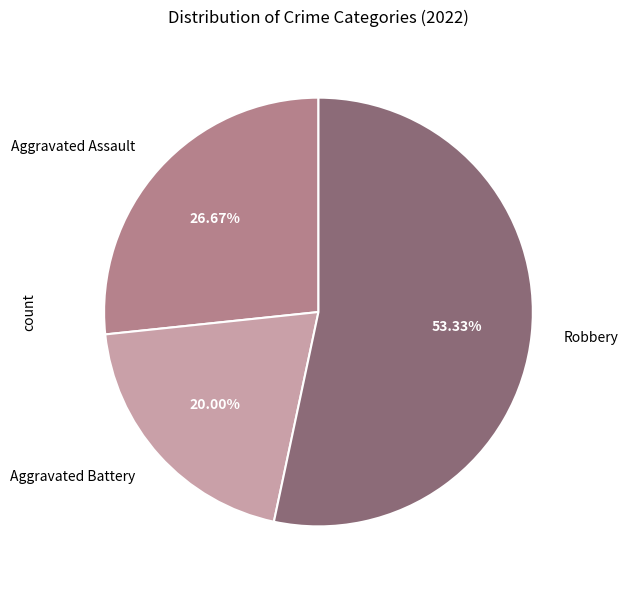

To the nearest percent, what is the average slice percentage?

33%